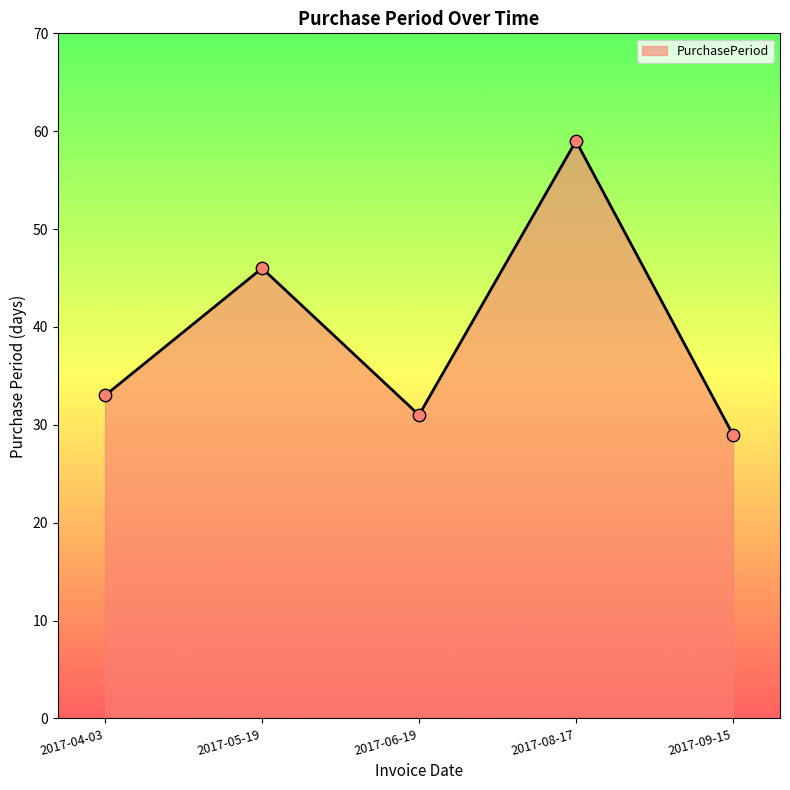

Which has a higher value, 2017-08-17 or 2017-09-15?

2017-08-17